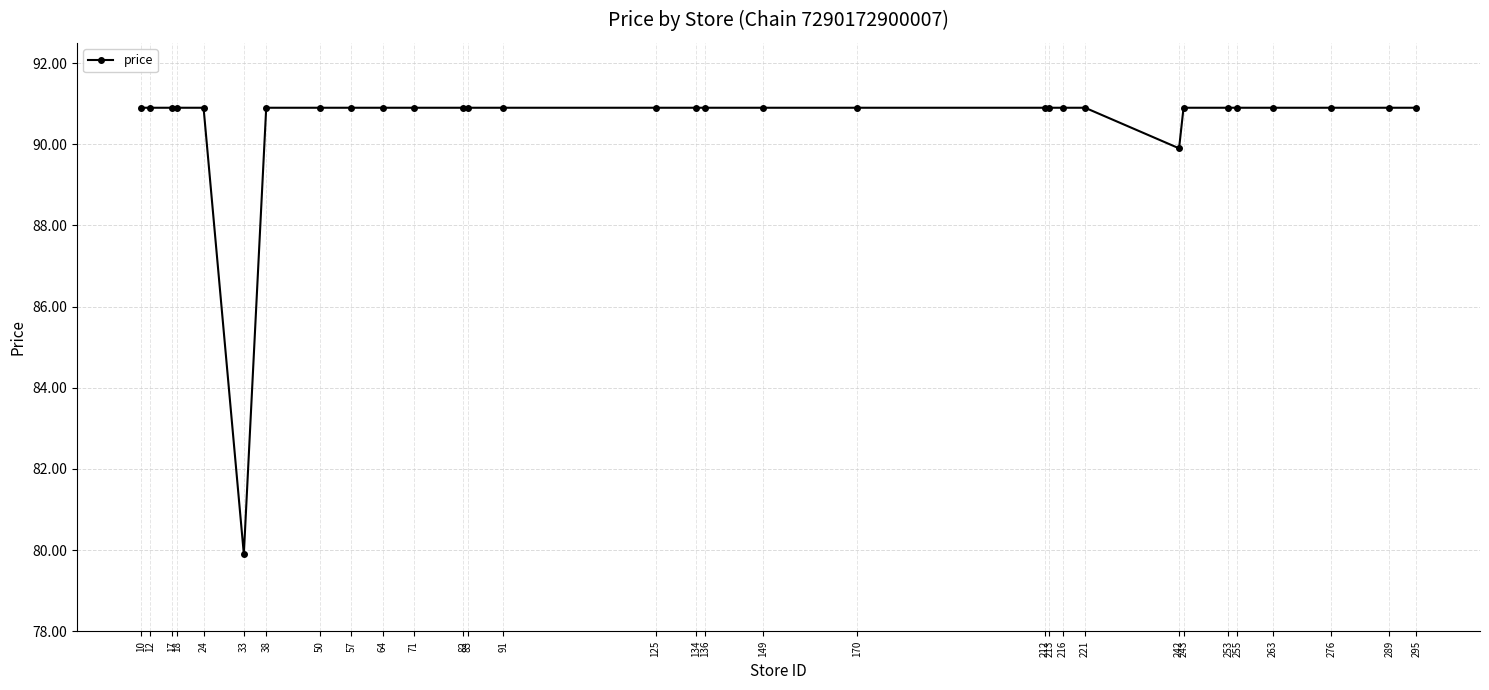

What is the maximum value shown in the chart?

90.9